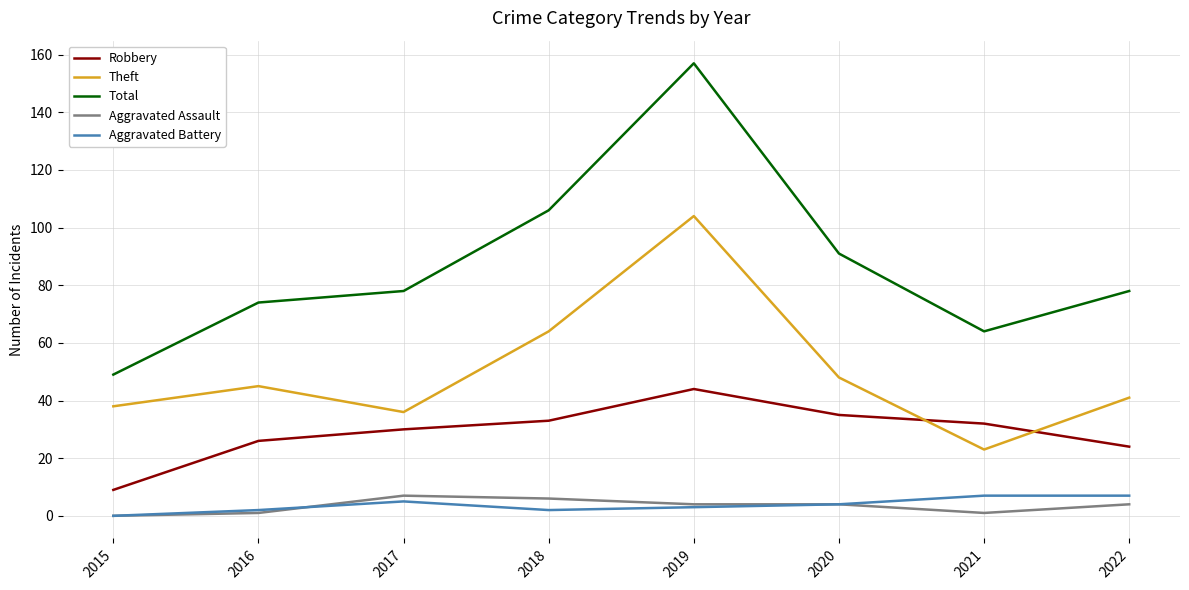

Rank the series at 2022 from lowest to highest value.

Aggravated Assault, Aggravated Battery, Robbery, Theft, Total